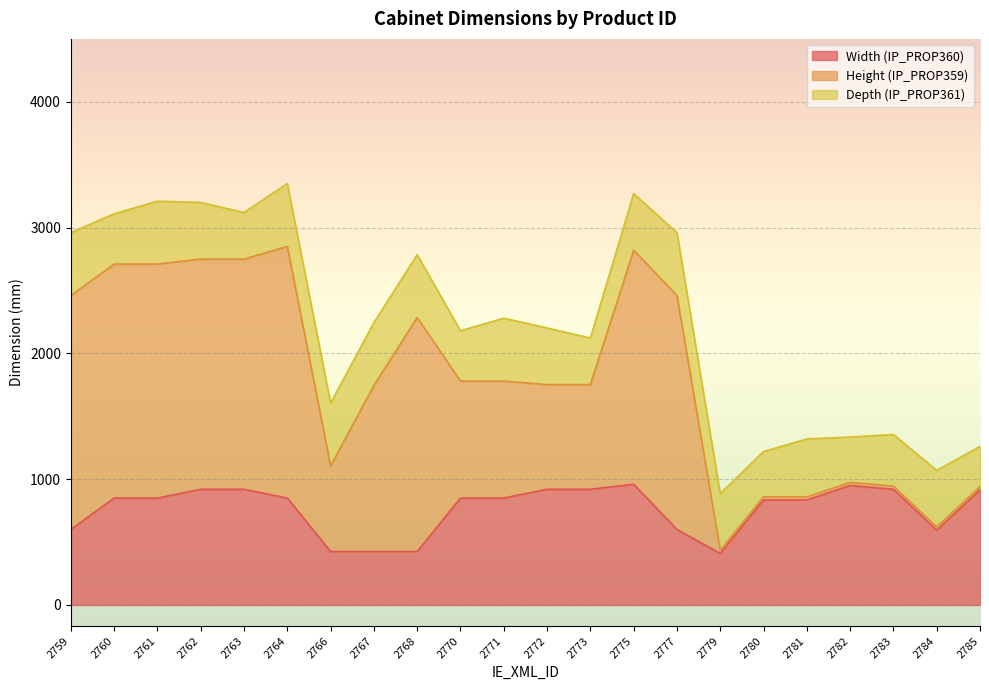

What is the sum of the Width (IP_PROP360) values at 2783 and 2761?

1770